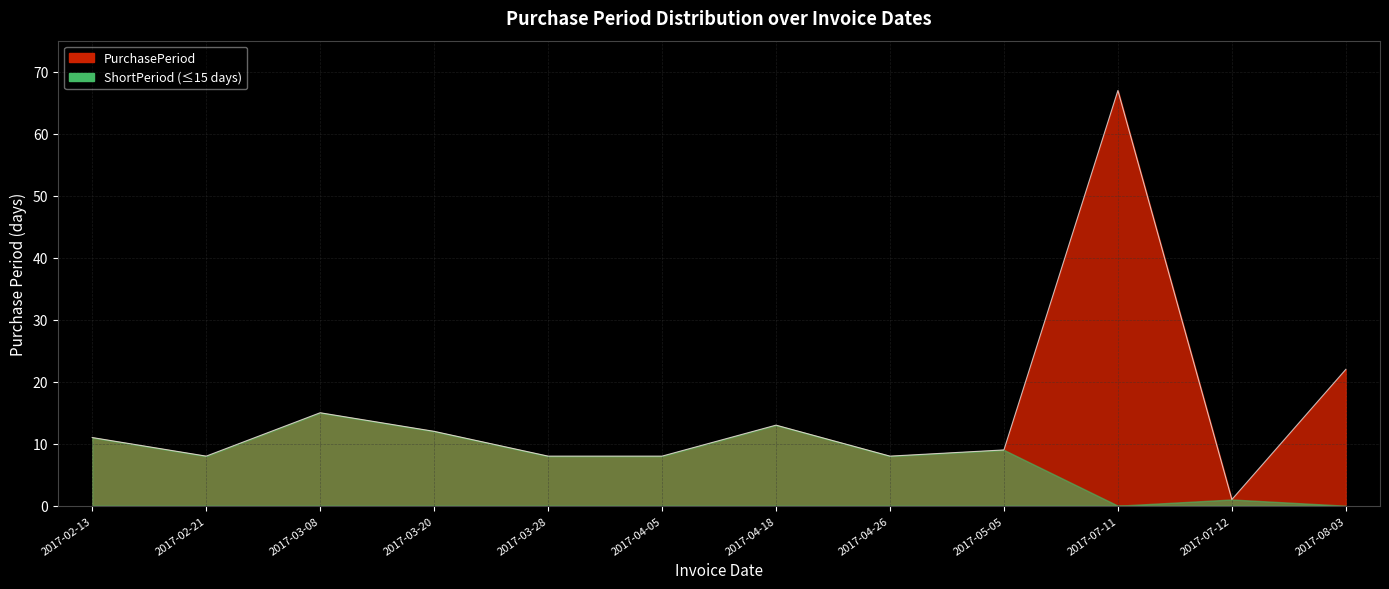

Reading left to right, what are all the values shown in this chart?

11	8	15	12	8	8	13	8	9	67	1	22